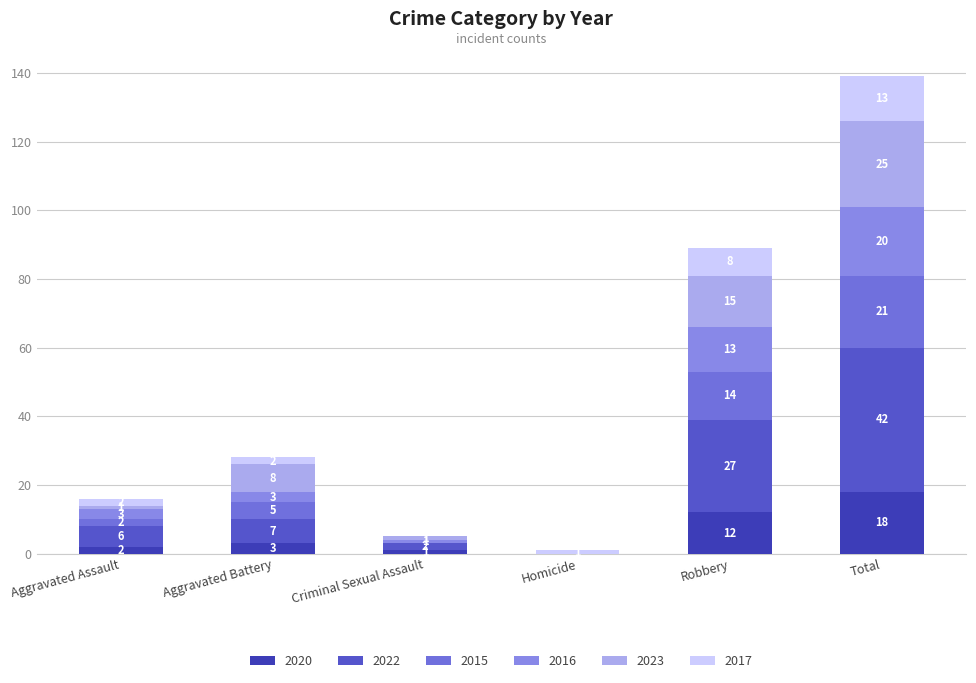

Does the chart contain stacked bars?

Yes